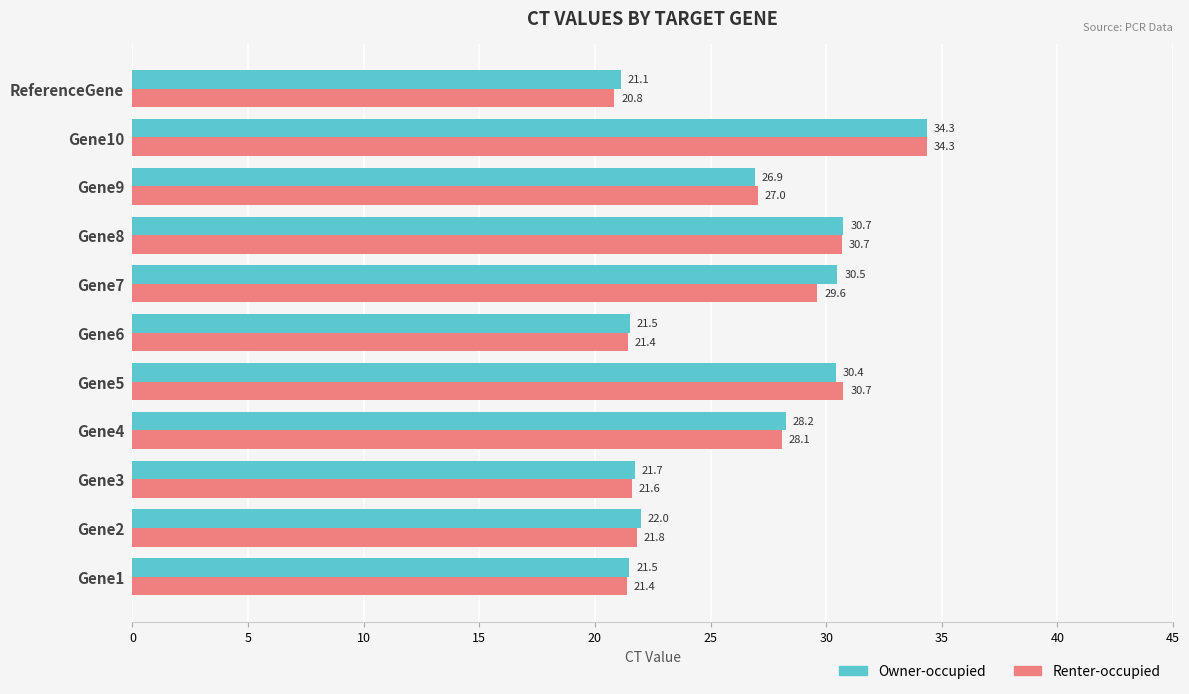

What is the sum of the Owner-occupied values at Gene5 and Gene7?

60.9